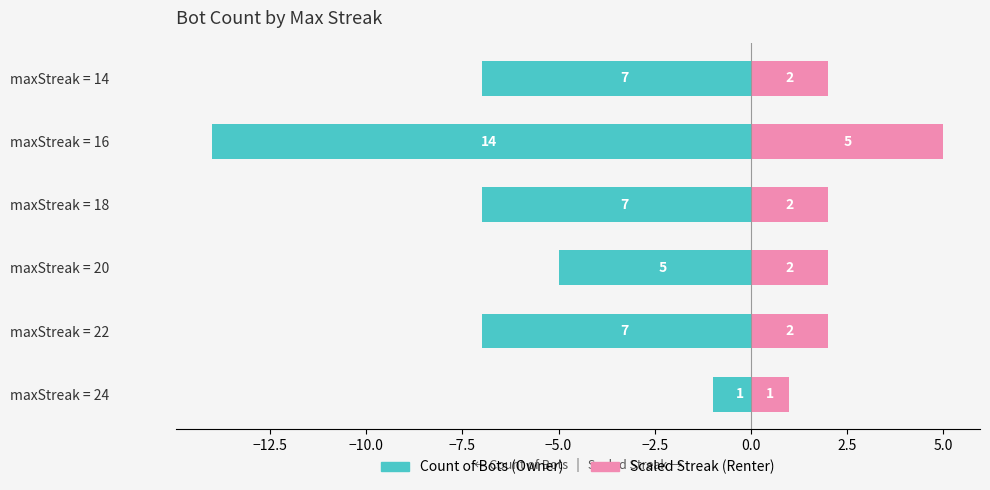

Is the value of Max Streak Count at maxStreak = 14 greater than the value of Streak (scaled) at maxStreak = 18?

No